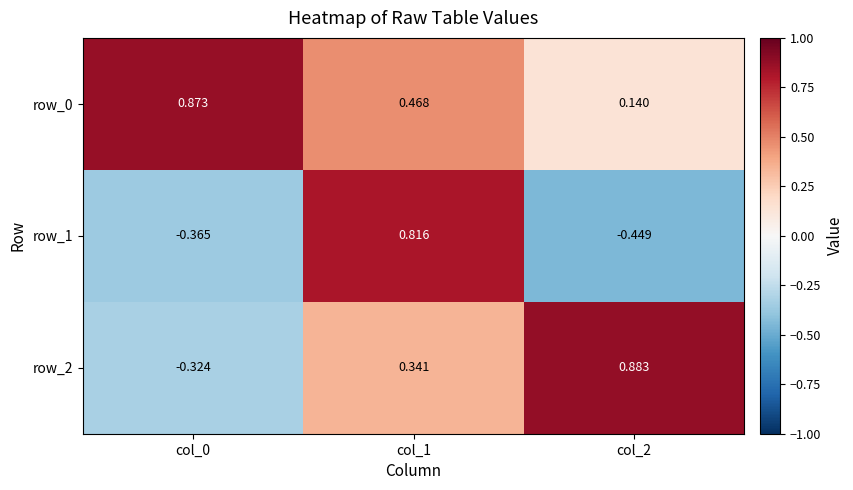

What is the total value across all series at col_2?

0.6